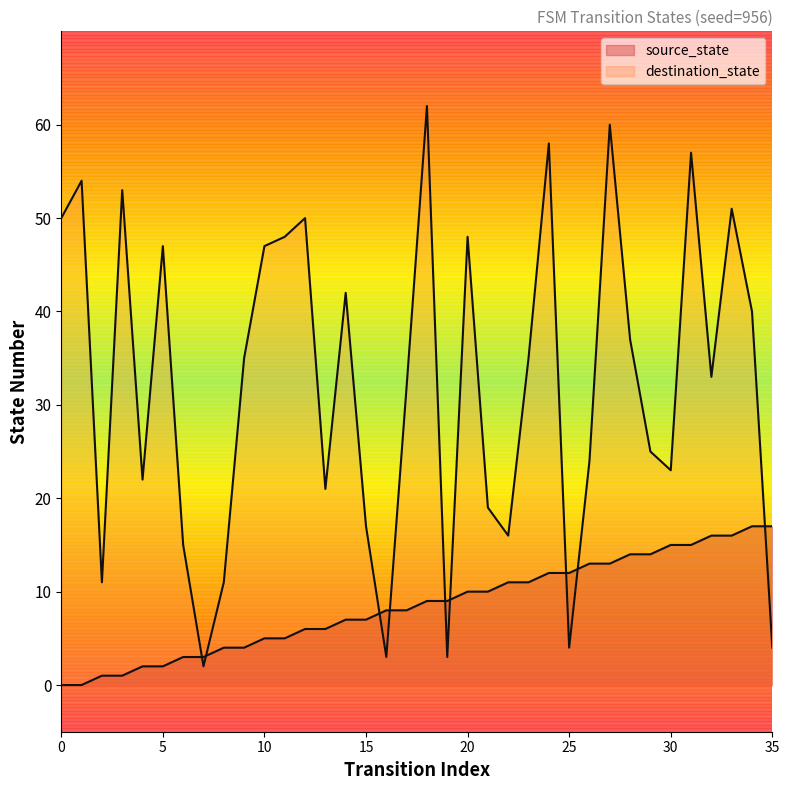

What value does the destination_state series have at 5, to the nearest 10?

50